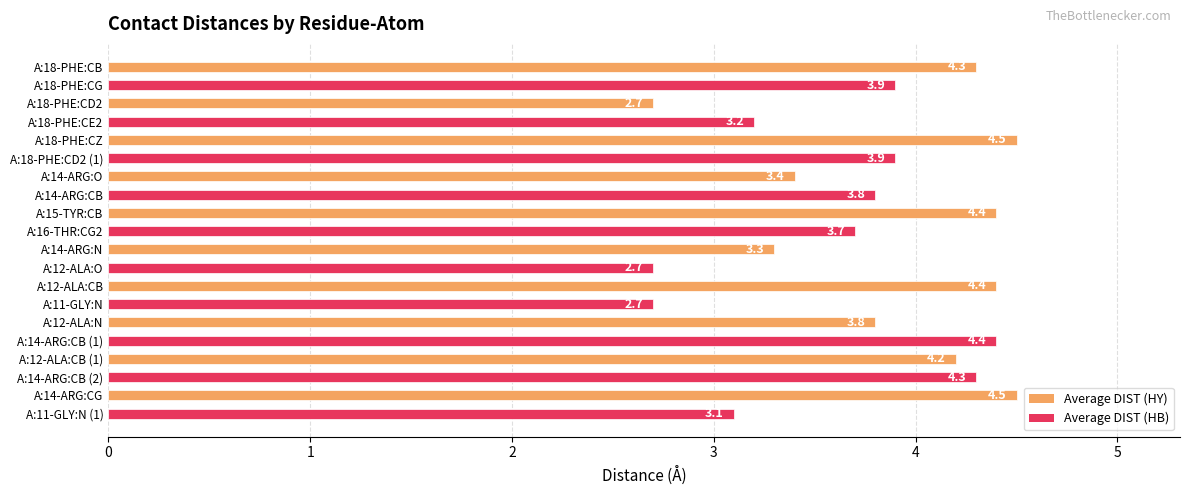

What is the difference between the maximum and minimum values?

1.8